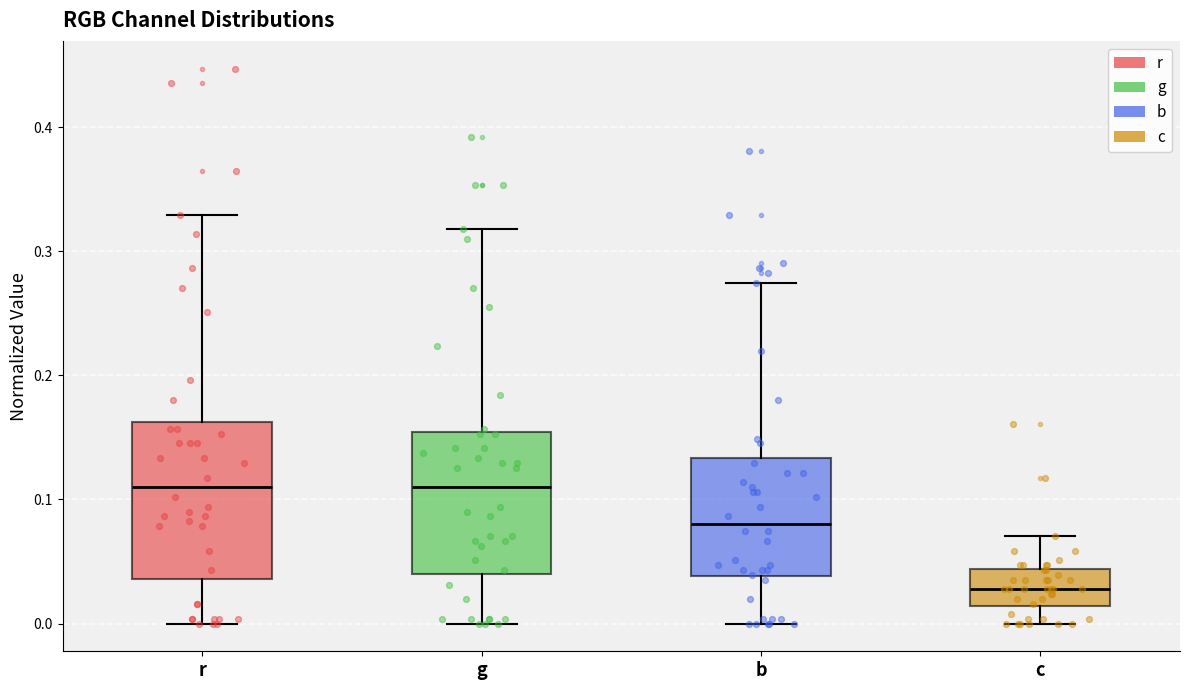

Comparing the boxes themselves (not the whiskers), which one is the tallest?

r